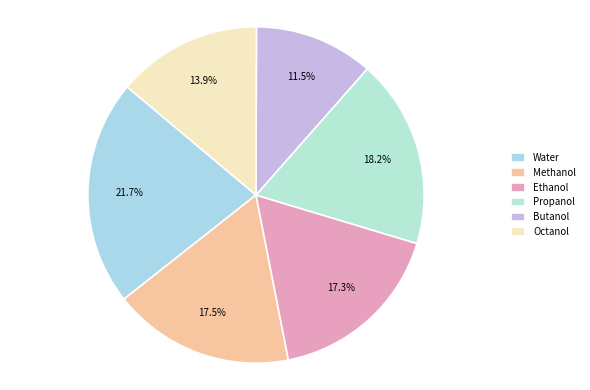

What portion of the pie excludes Water?

78.3%